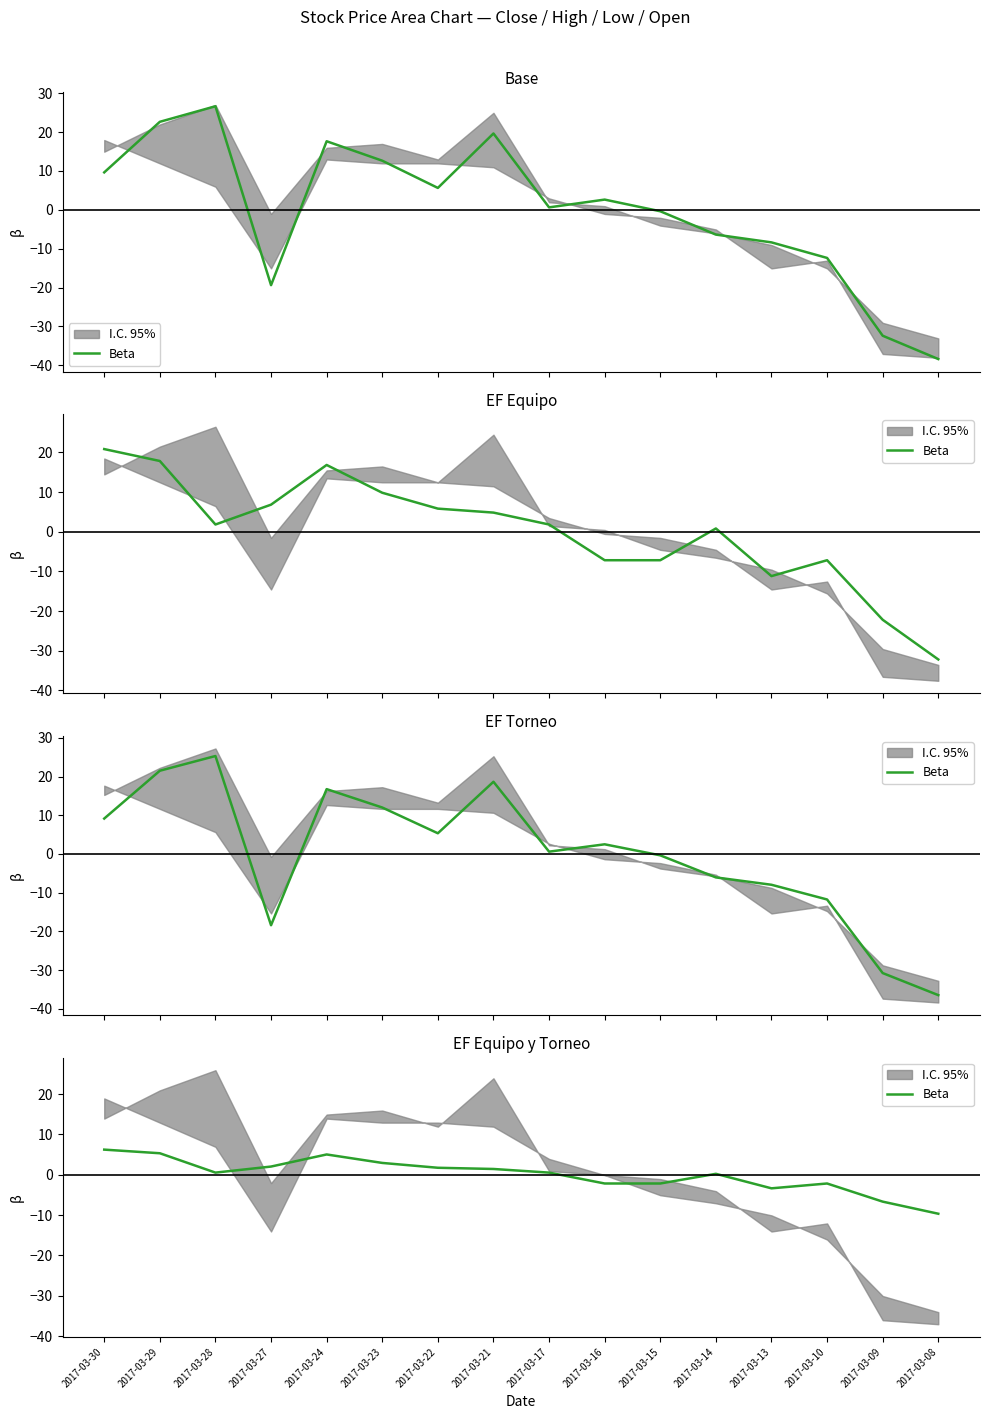

How many values are above zero?

10